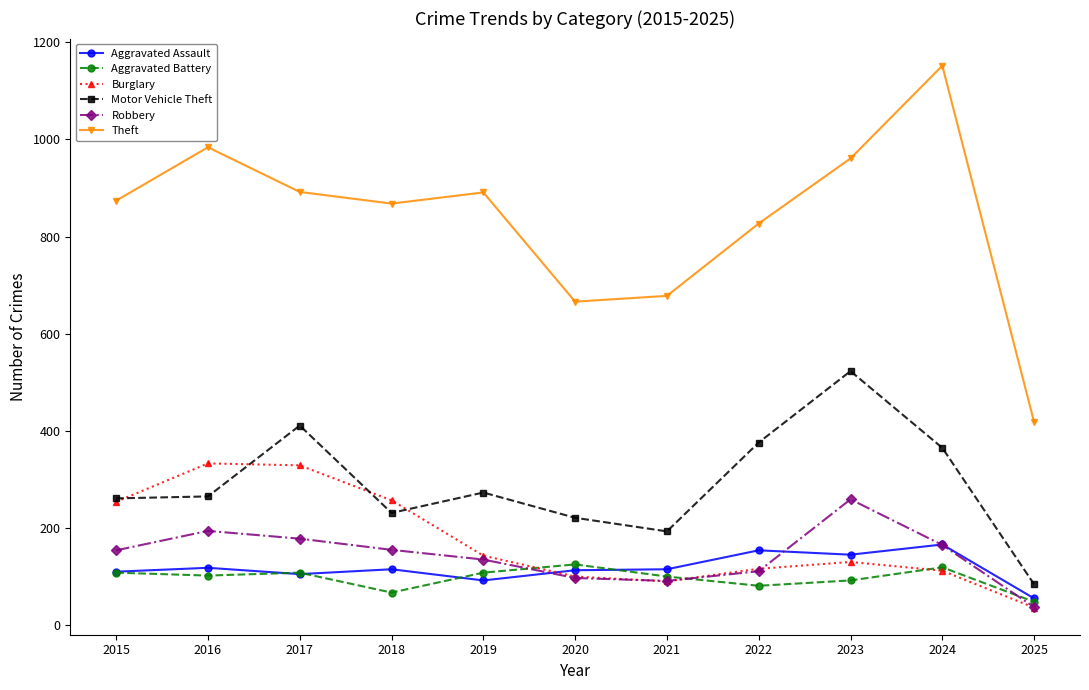

The value of Theft at 2015 is 874. True or false?

True